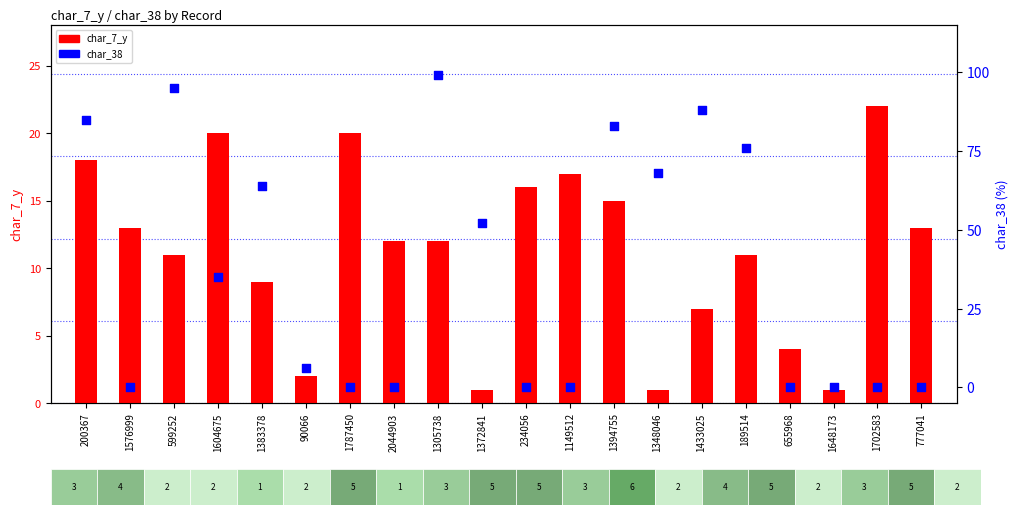

Which series has the largest Y range (max minus min)?

char_38